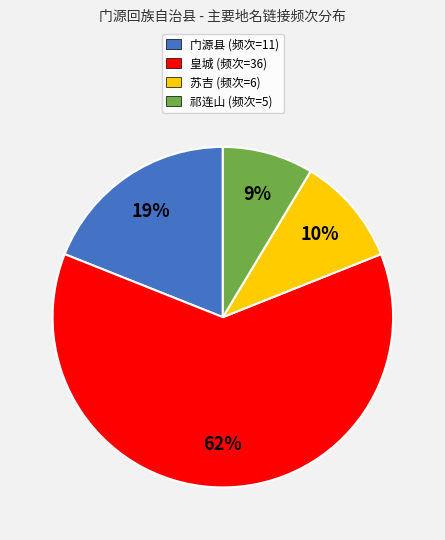

Which slice represents more than half of the pie?

皇城